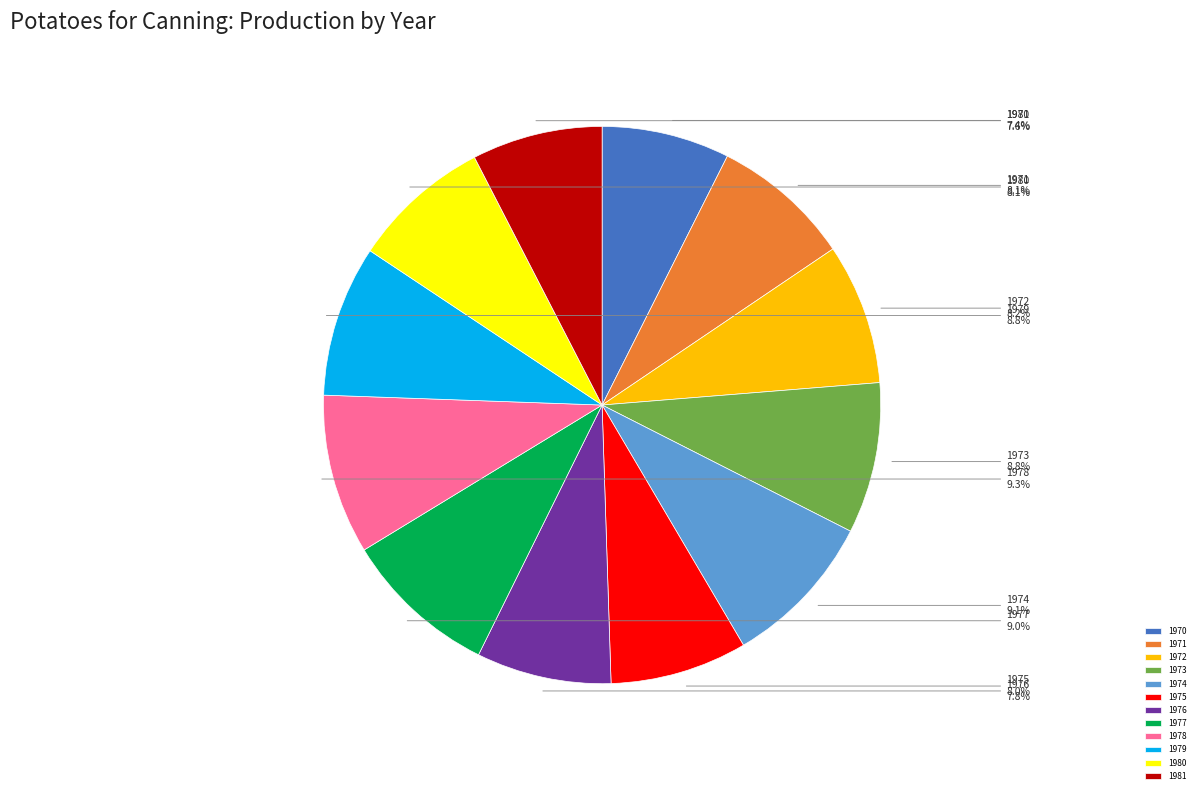

How much of the chart is everything except 1980?

91.9%